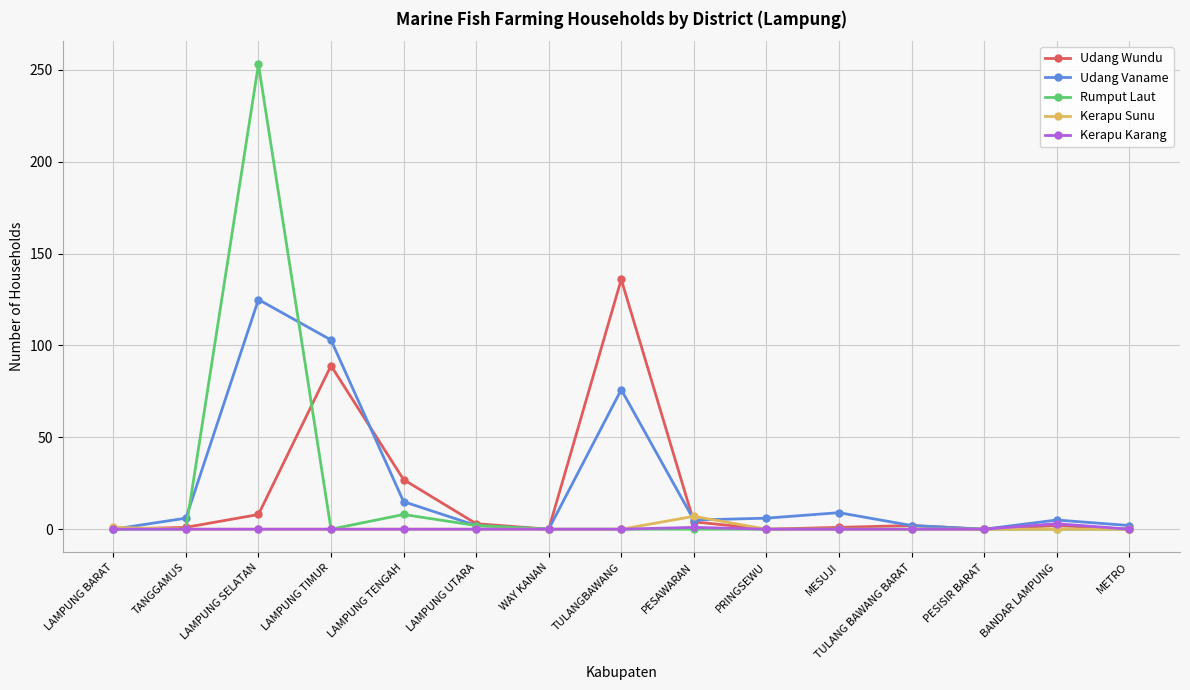

At which category does Udang Wundu reach its first local peak?

LAMPUNG TIMUR